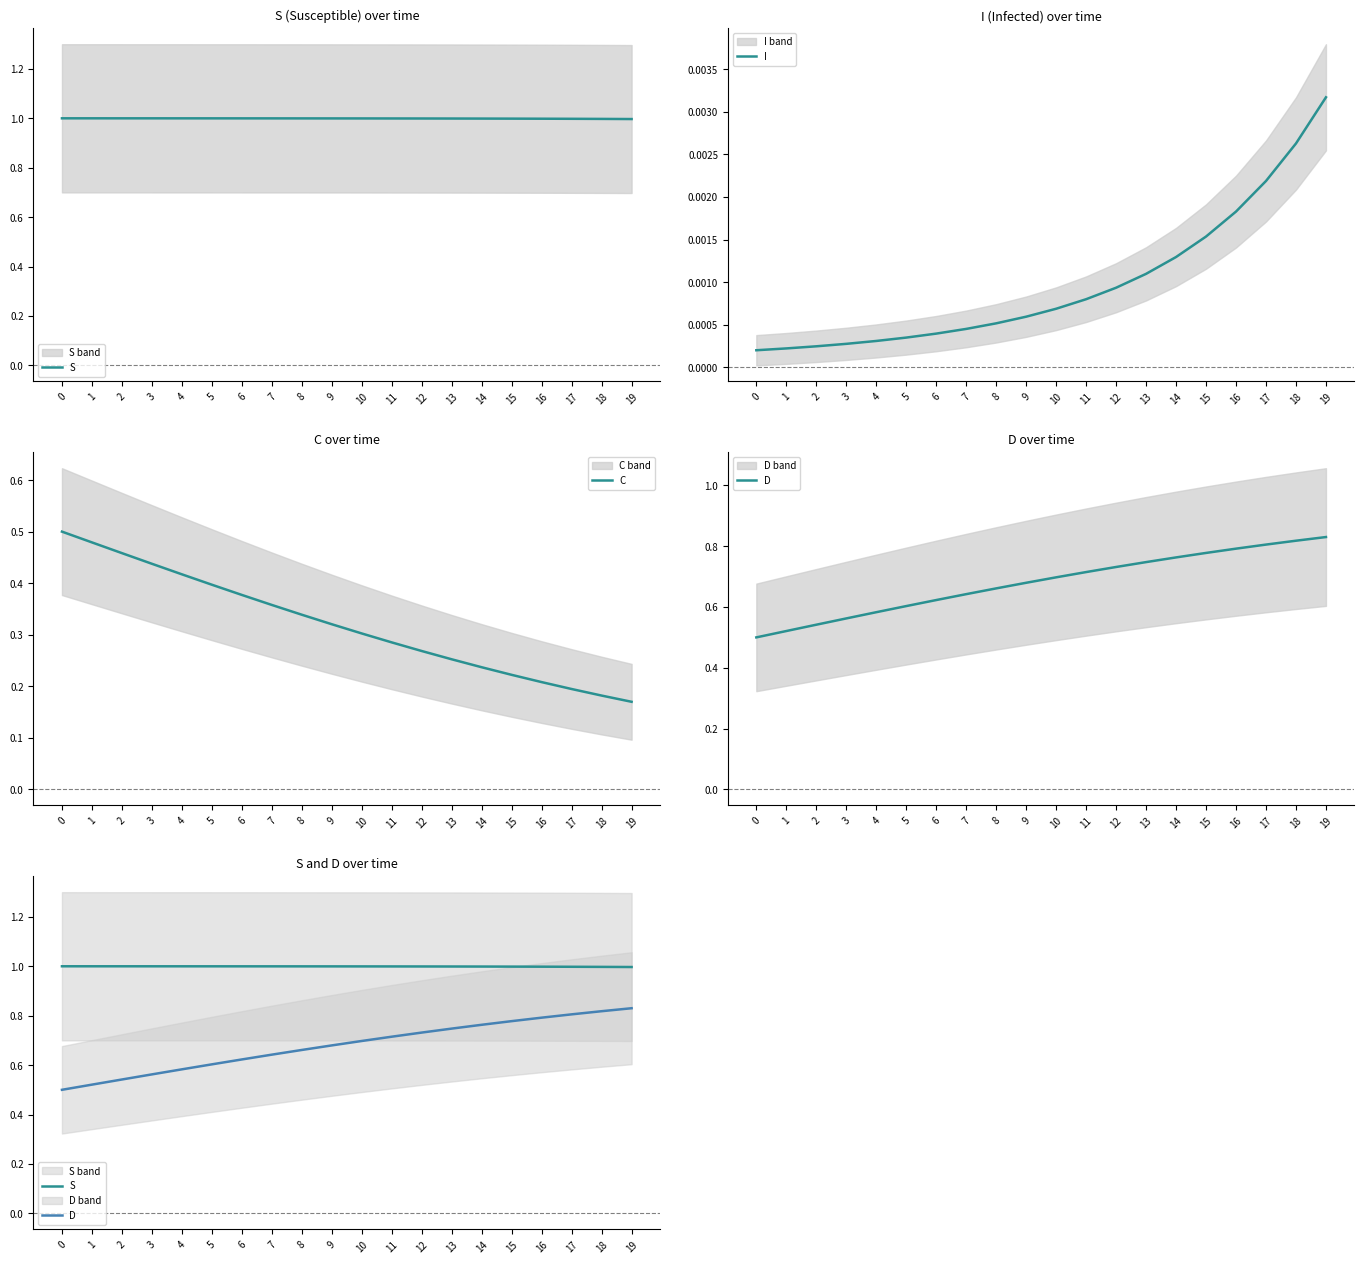

List the labels in order of S value, smallest first.

19, 18, 17, 16, 15, 14, 13, 12, 11, 10, 9, 8, 7, 6, 5, 4, 3, 2, 1, 0